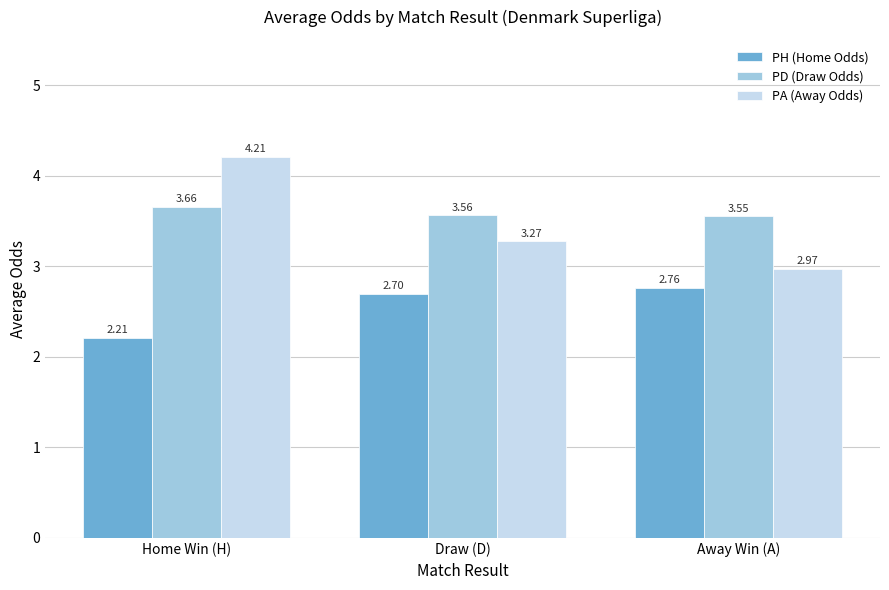

The PH (Home Odds) series shows 4.7 at Away Win (A). True or false?

False